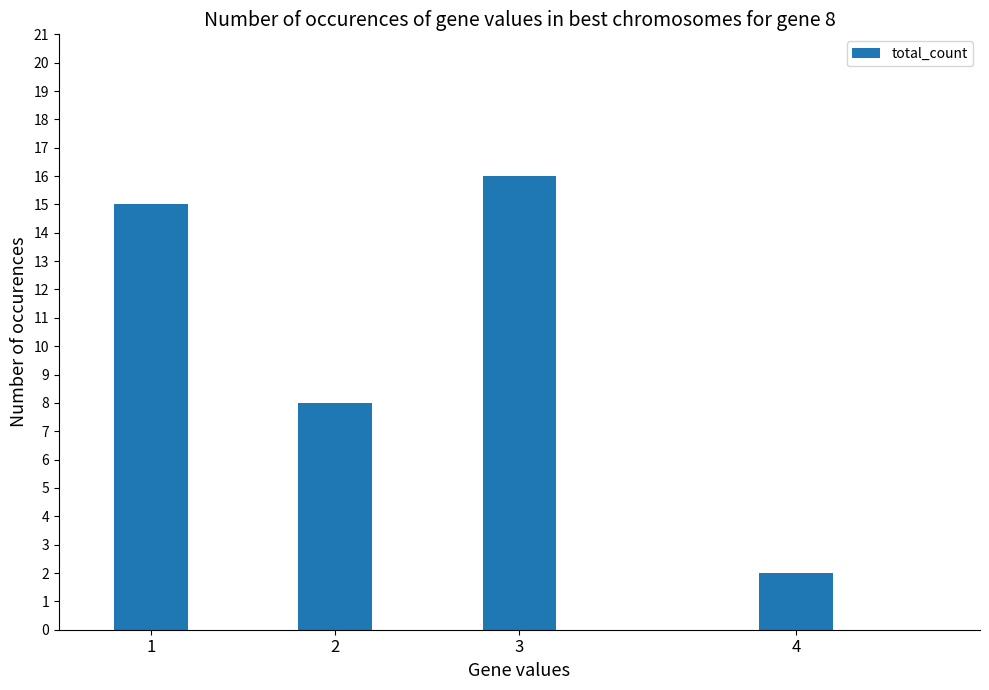

Which label corresponds to the largest value in the chart?

3